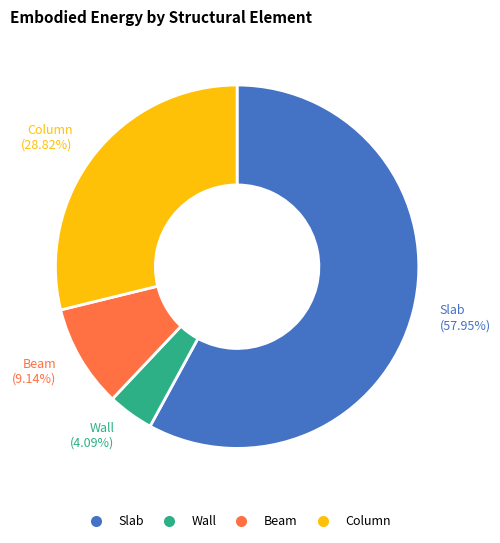

The Beam slice represents 19% of the pie. True or false?

False